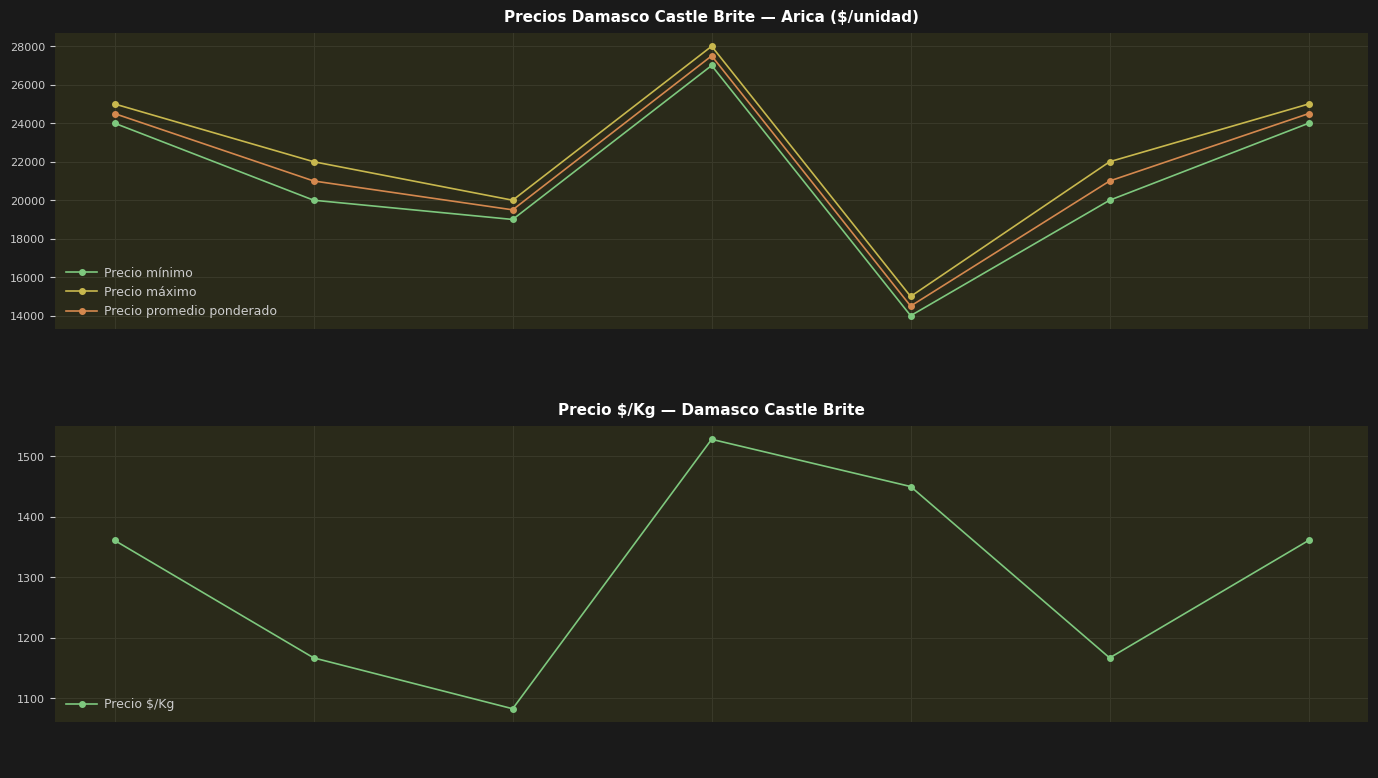

Rank the series by their maximum value, from highest to lowest.

Precio máximo, Precio promedio ponderado, Precio mínimo, Precio $/Kg